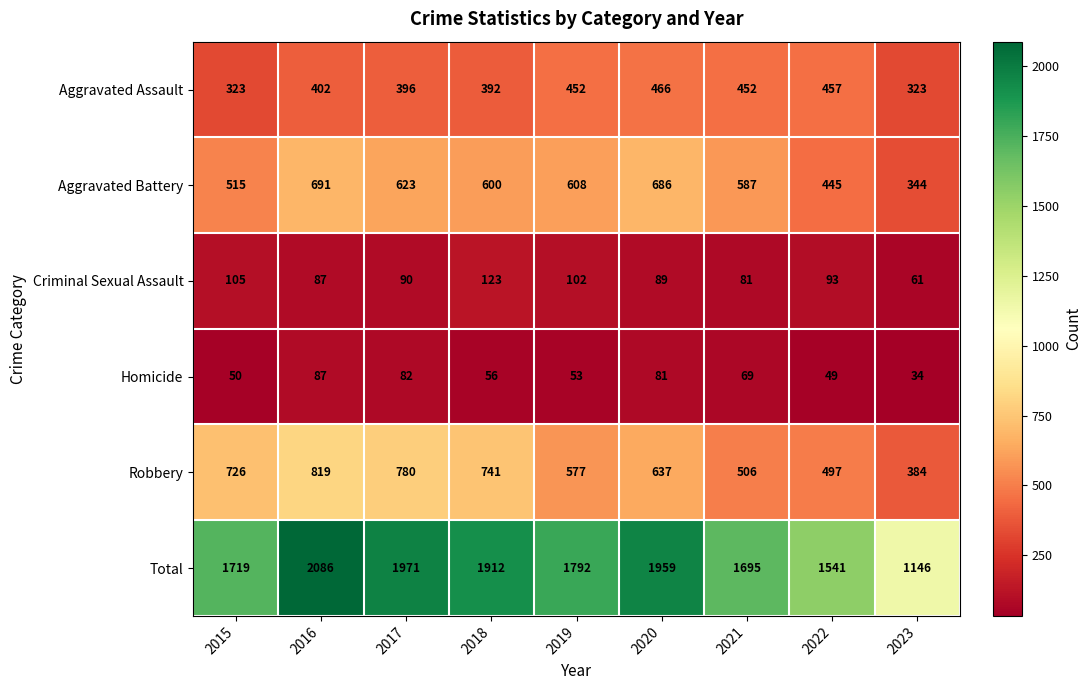

Rank the series at 2021 from lowest to highest value.

Homicide, Criminal Sexual Assault, Aggravated Assault, Robbery, Aggravated Battery, Total